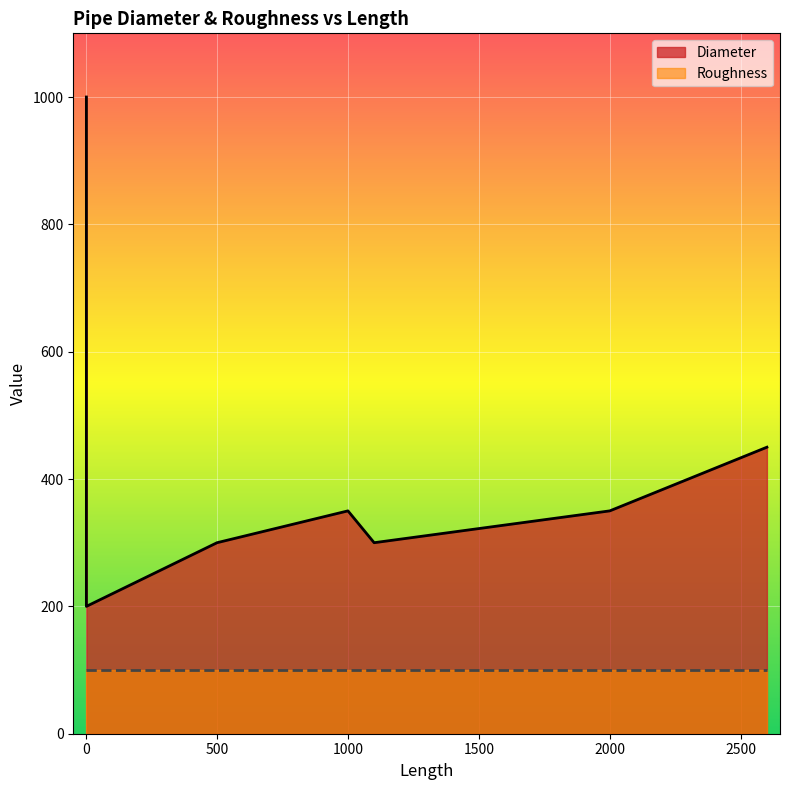

The value of Roughness at 1 is 100. True or false?

True